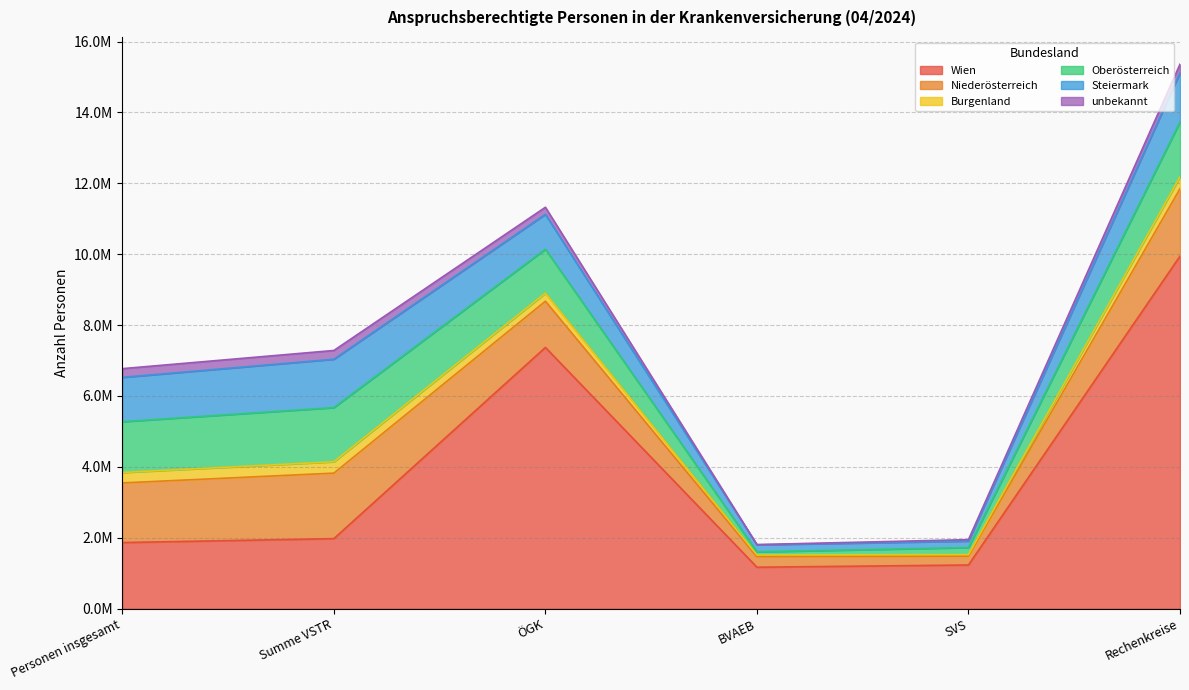

Rank the categories by Steiermark value from lowest to highest.

SVS, BVAEB, ÖGK, Personen insgesamt, Summe VSTR, Rechenkreise